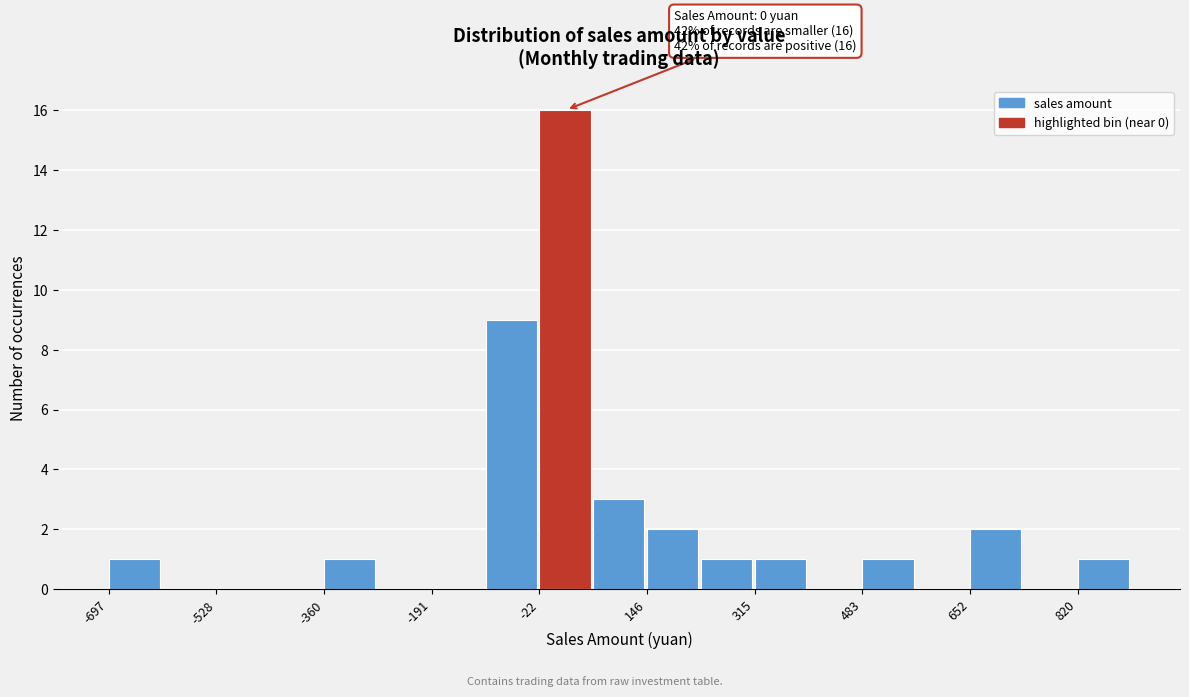

Over which range of the x-axis is the bar tallest?

-20 to 60